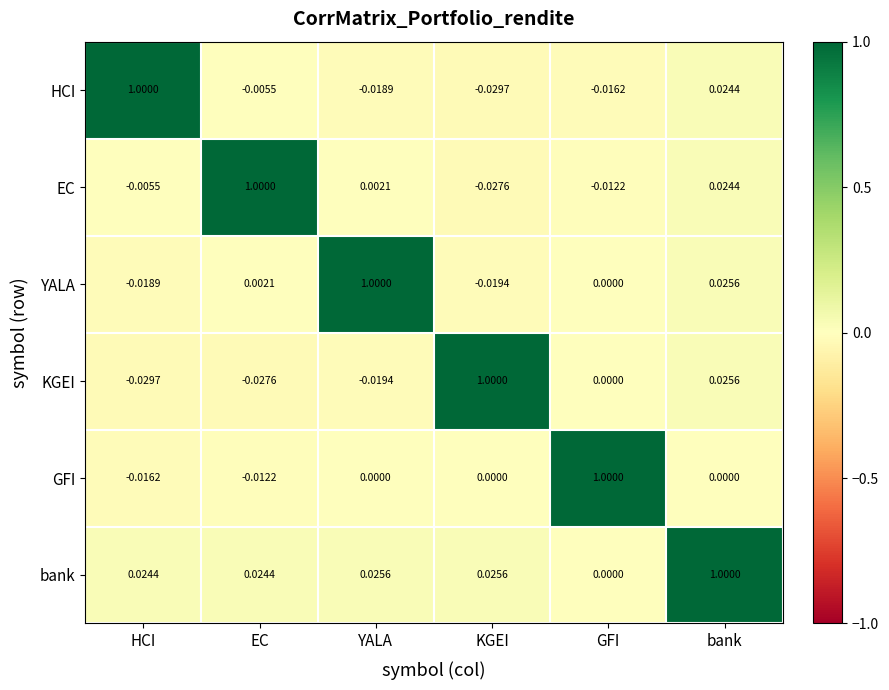

List the labels in order of HCI value, largest first.

HCI, bank, EC, GFI, YALA, KGEI